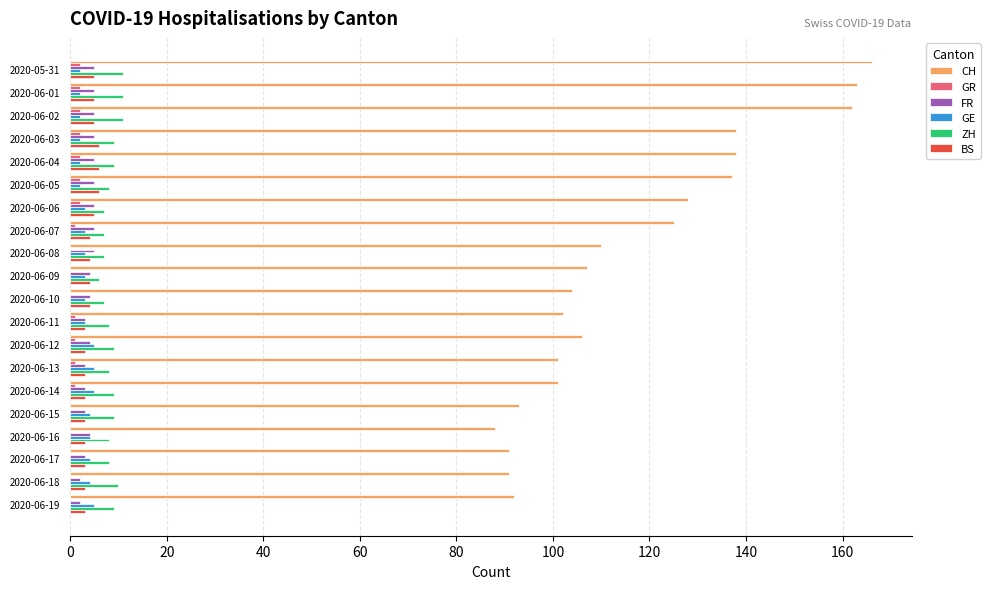

Is it true that CH equals 179 at 2020-06-08?

False